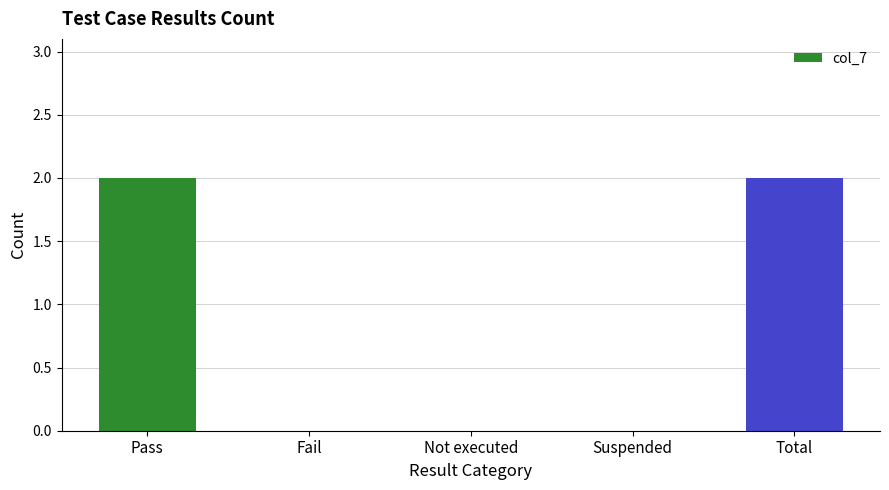

The value at Fail is 0. True or false?

True